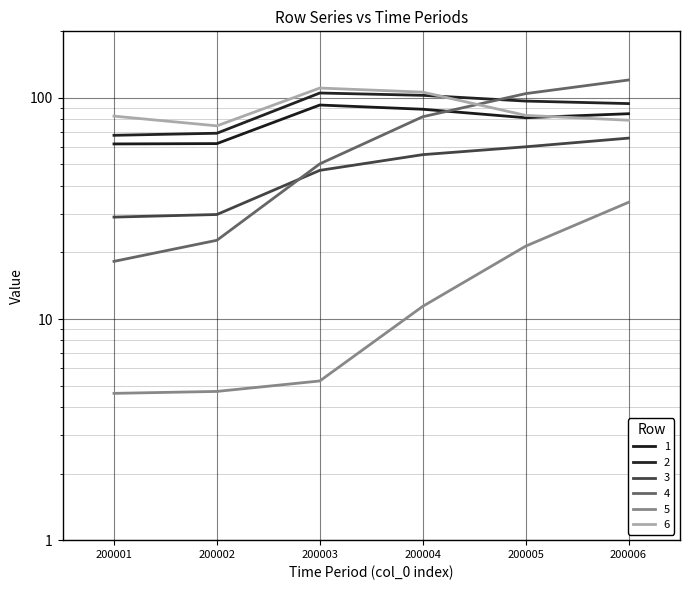

Which series changed the most between 200002 and 200003?

6